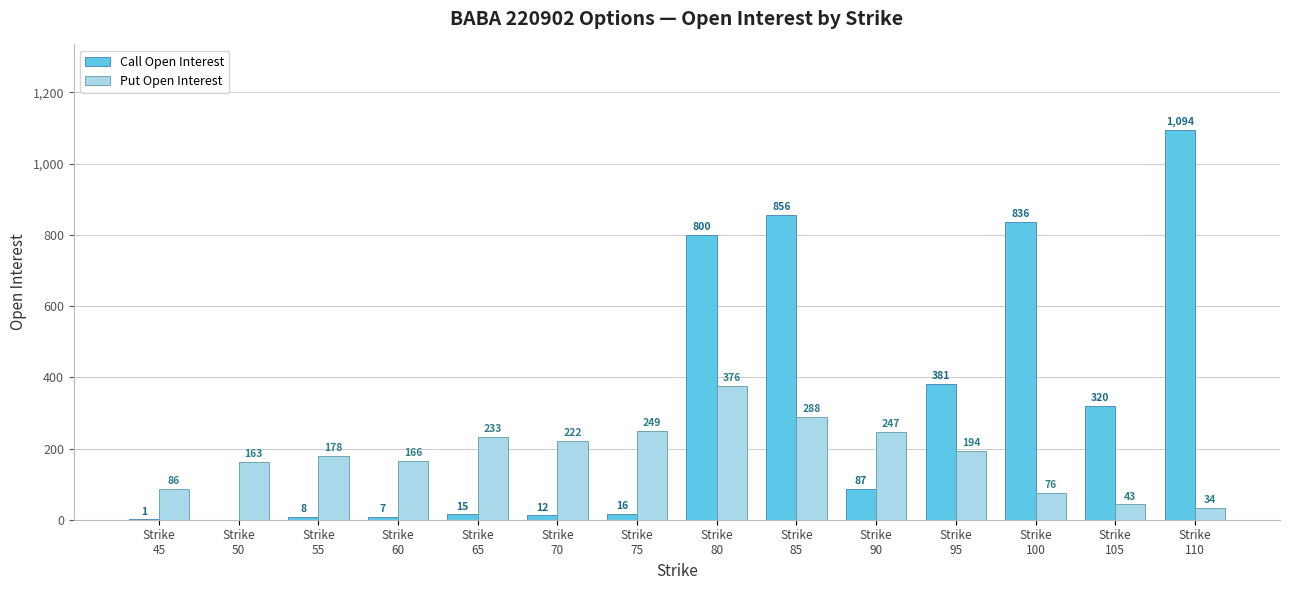

What is the sum of all Call Open Interest values?

4433